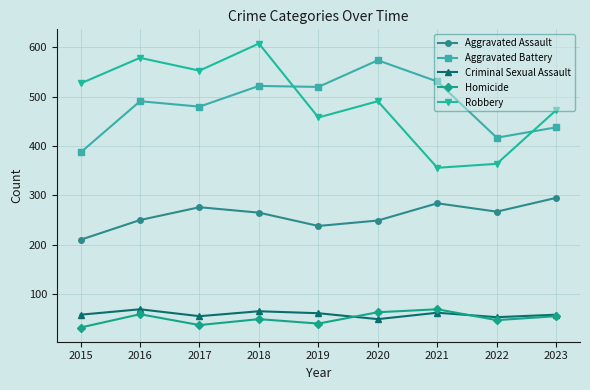

True or false: Homicide and Robbery cross at least once.

False